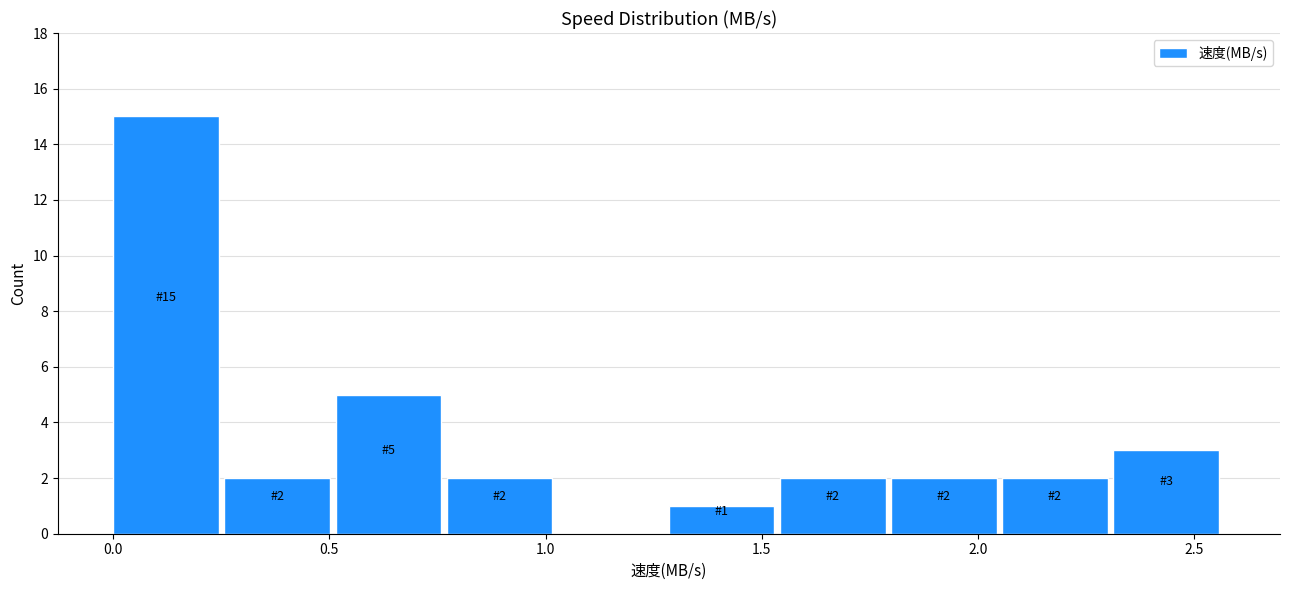

Which range on the x-axis has the tallest bar?

0.00 to 0.25